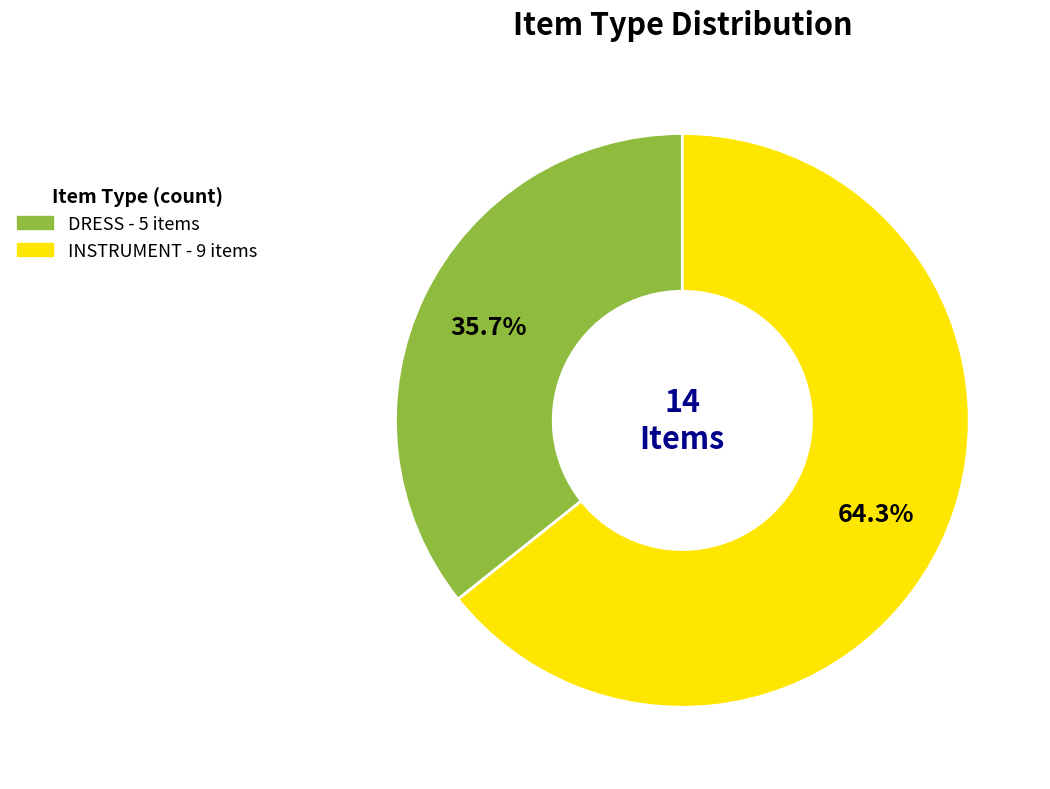

To the nearest percent, what is the combined percentage of DRESS and INSTRUMENT?

100%